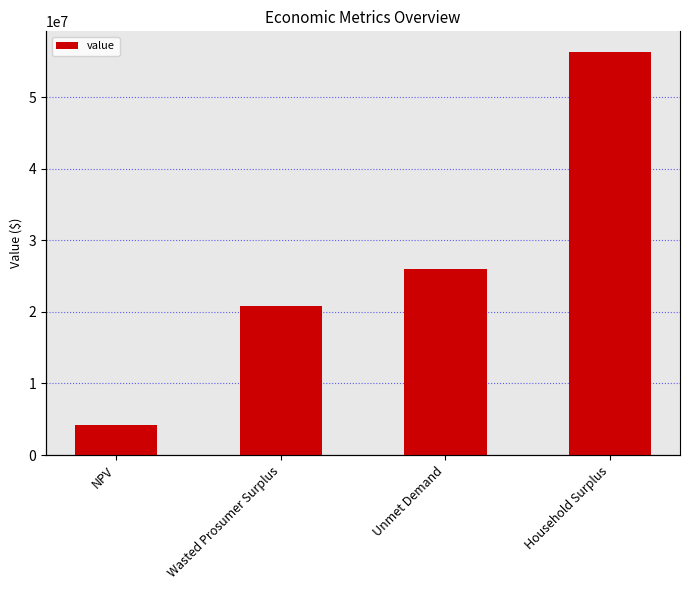

What is the difference between the maximum and minimum values?

52184810.5